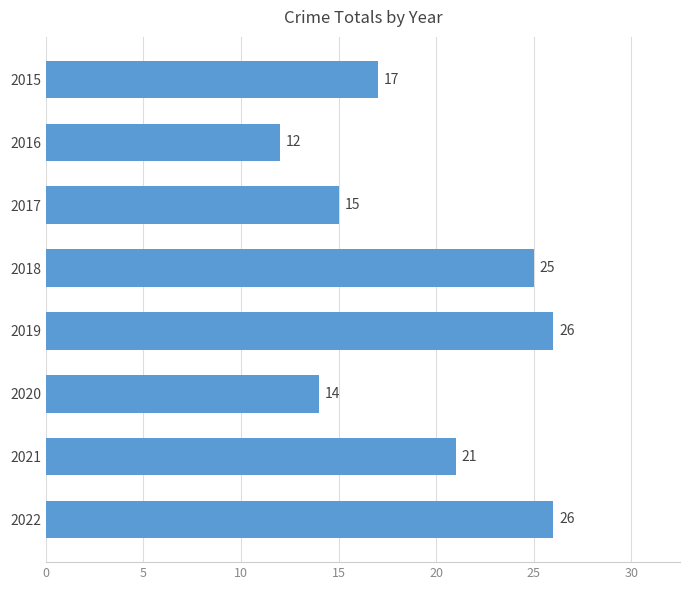

Reading bottom to top, transcribe all the data shown in this chart.

26	21	14	26	25	15	12	17